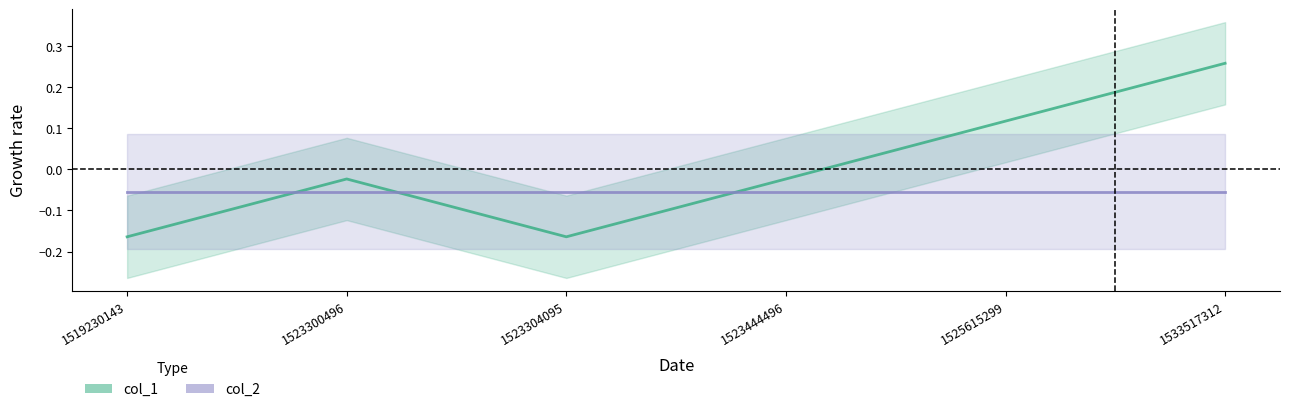

Rank the categories by col_1 value from highest to lowest.

1533517312, 1525615299, 1523300496, 1523444496, 1519230143, 1523304095